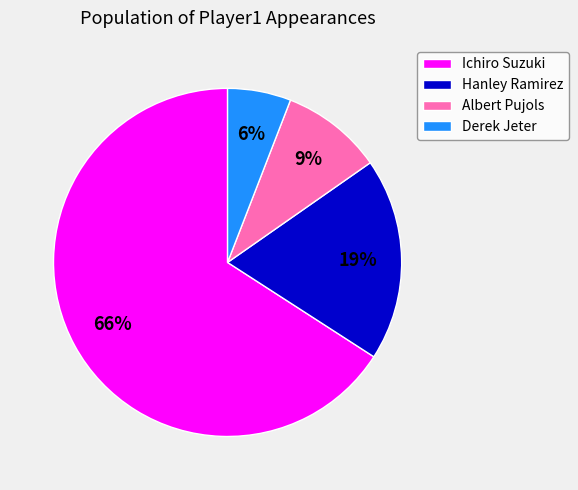

True or false: Albert Pujols accounts for 1% of the total.

False